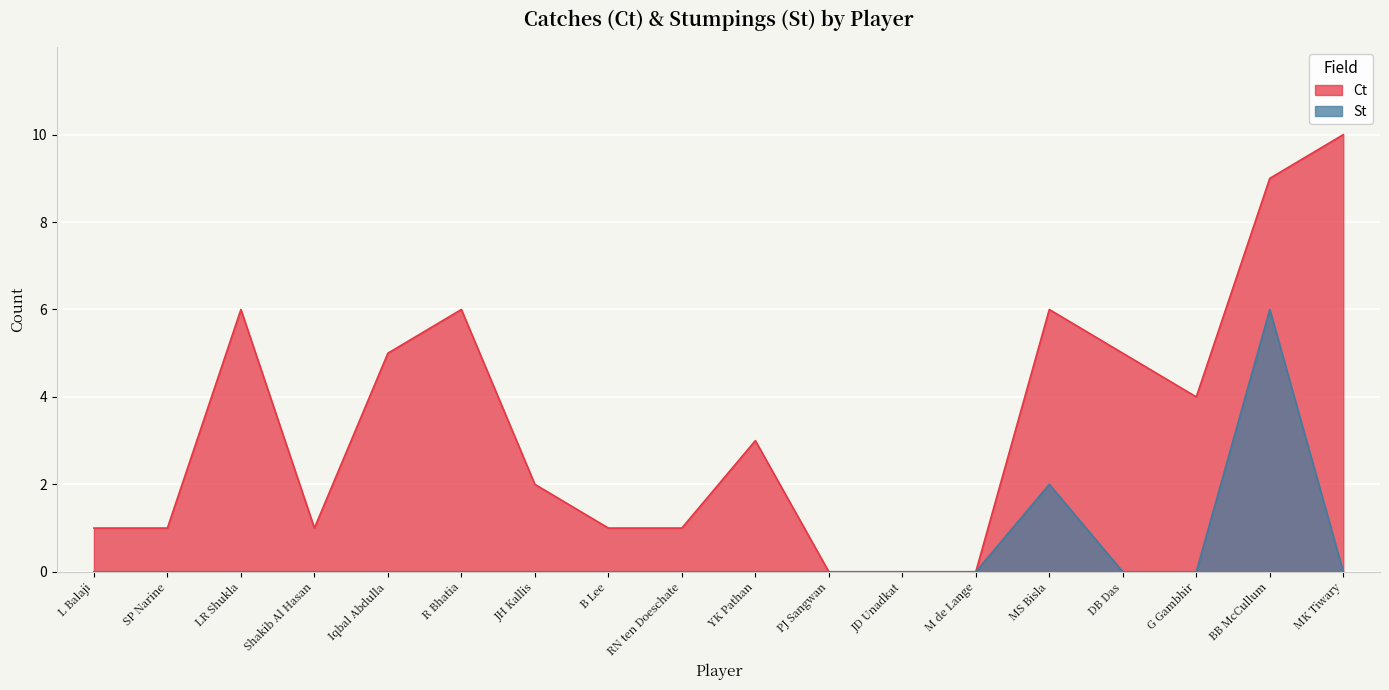

What is the greatest value displayed?

10